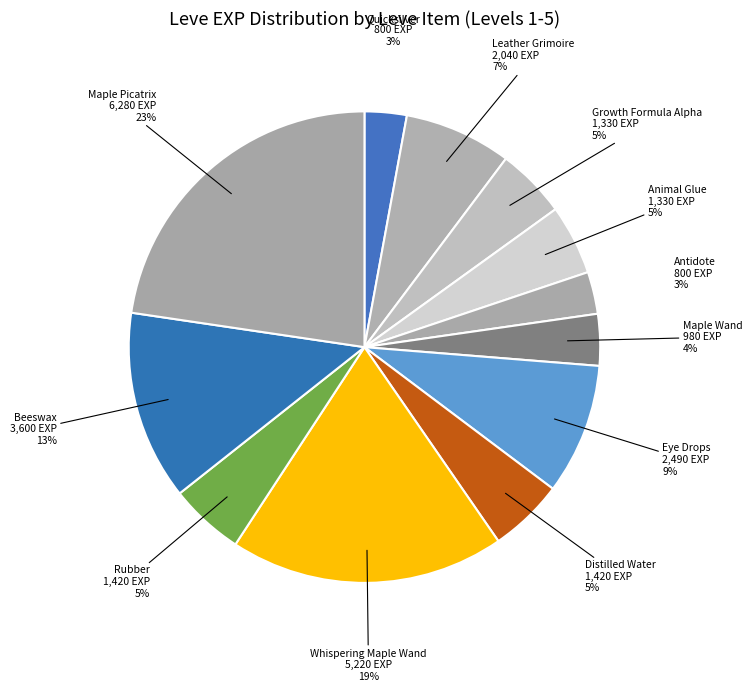

Which category has the smallest portion of the pie?

1 (Quicksilver)